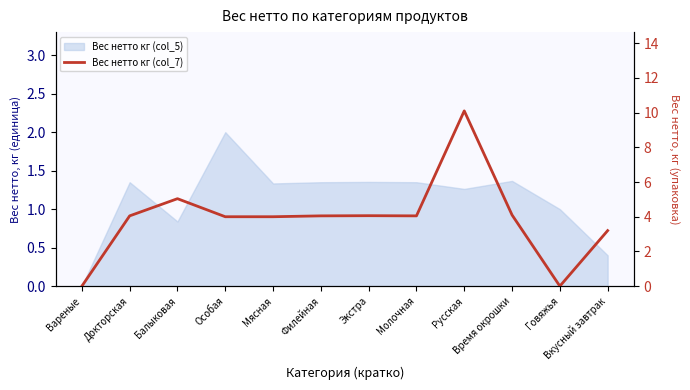

Reading left to right, what are all the values shown in this chart?

0.0	4.0	5.0	4.0	4.0	4.0	4.1	4.0	10.1	4.1	0.0	3.2